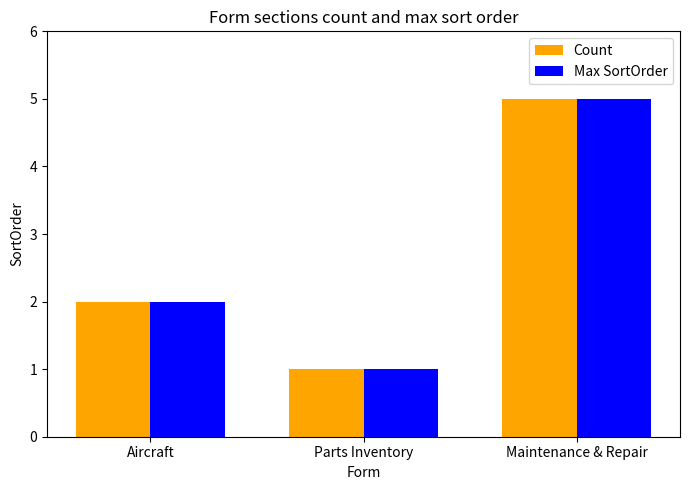

What is the value of the Count bar at the 2nd from the left?

1